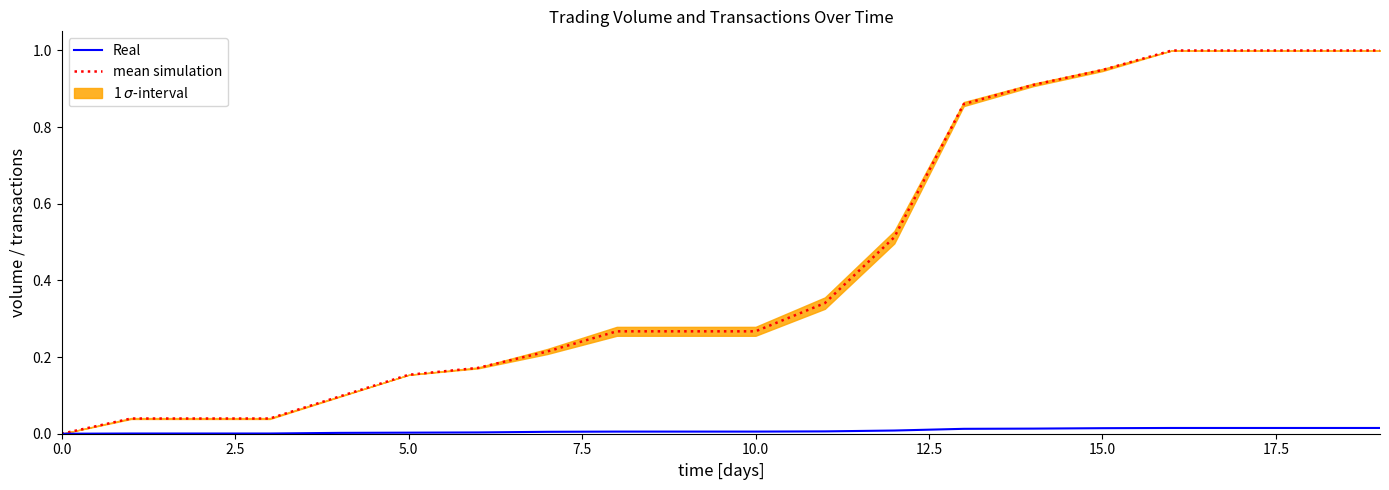

The mean simulation series shows 0.1 at 5.0. True or false?

False